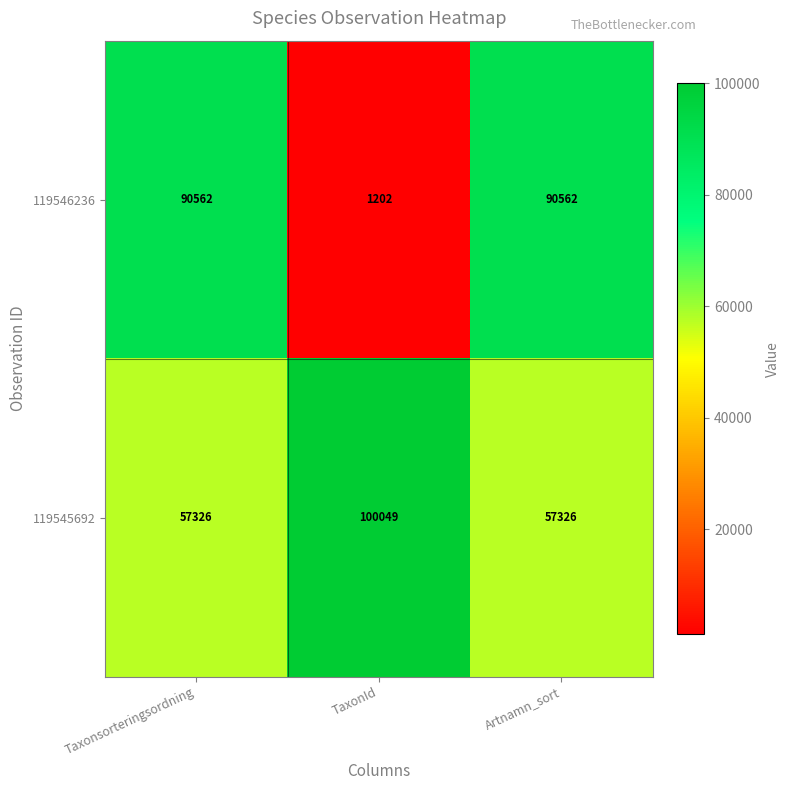

What is the smallest value displayed?

1202